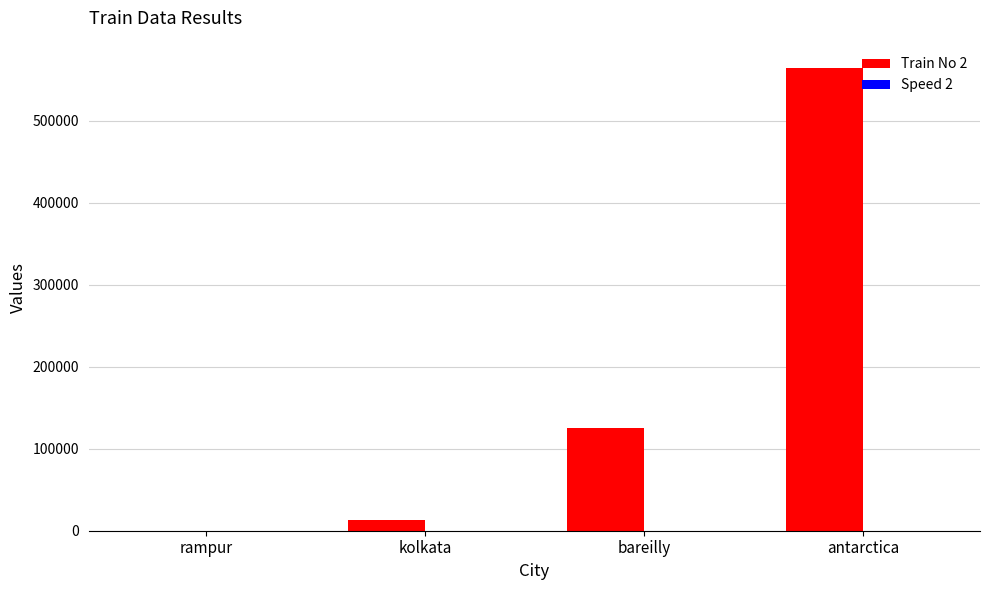

What is the maximum value shown in the chart?

564523